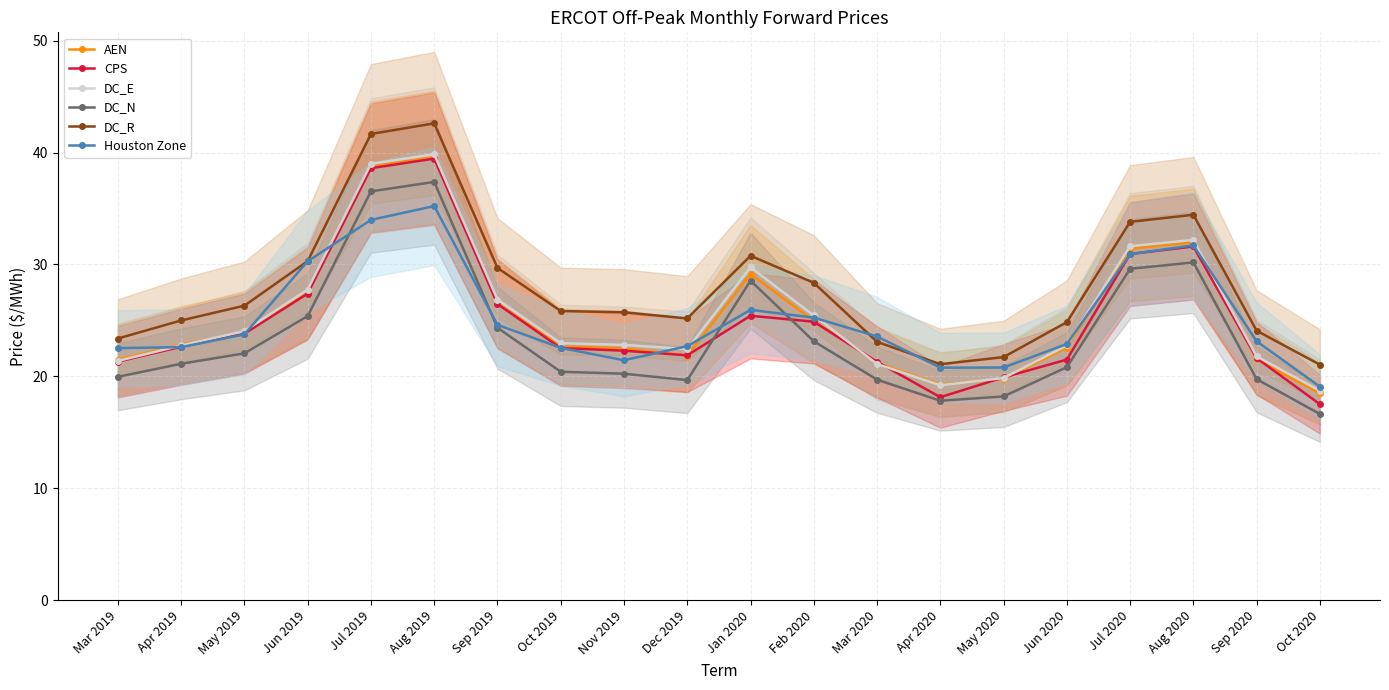

What is the sum of the DC_N values at Apr 2019 and Jan 2020?

49.7